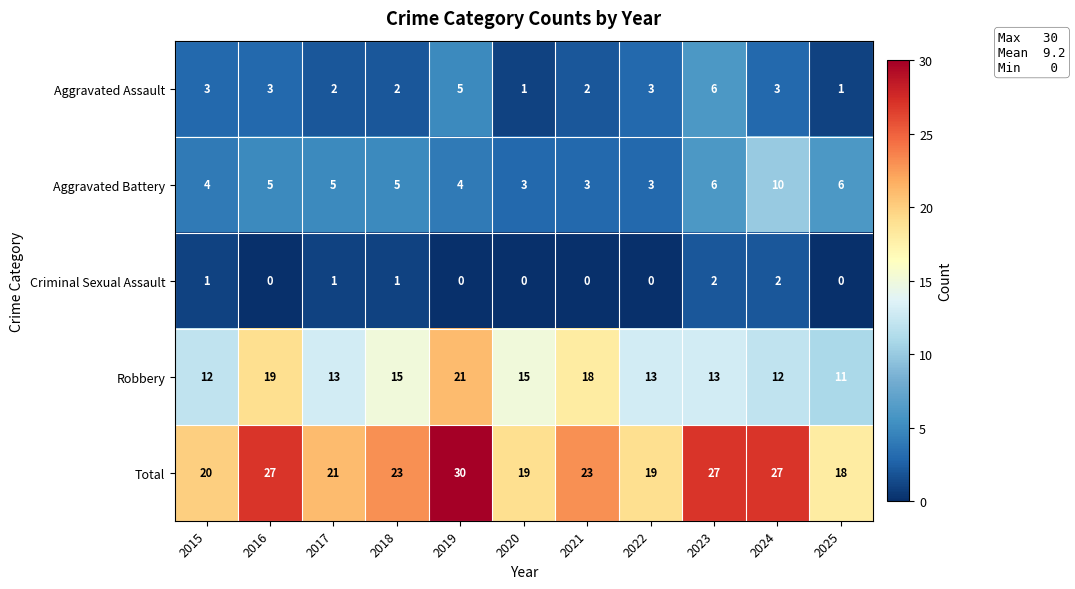

What is the difference between the highest and lowest values at 2025?

18